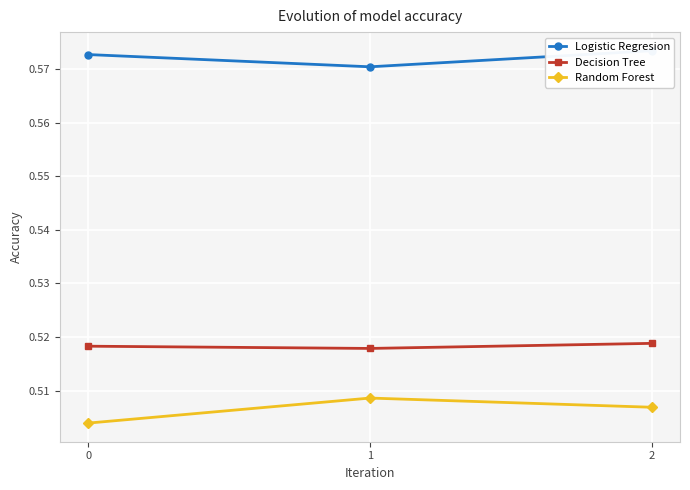

What is the total value across all series at 1?

1.6